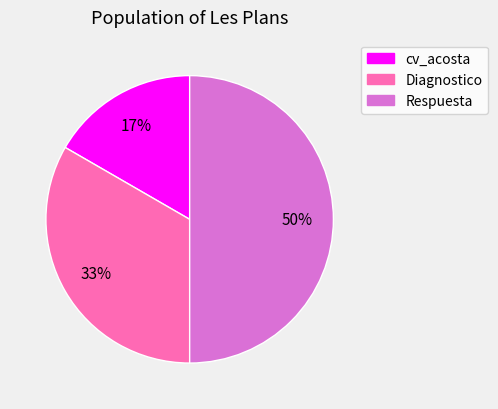

Count the number of slices in the pie.

3